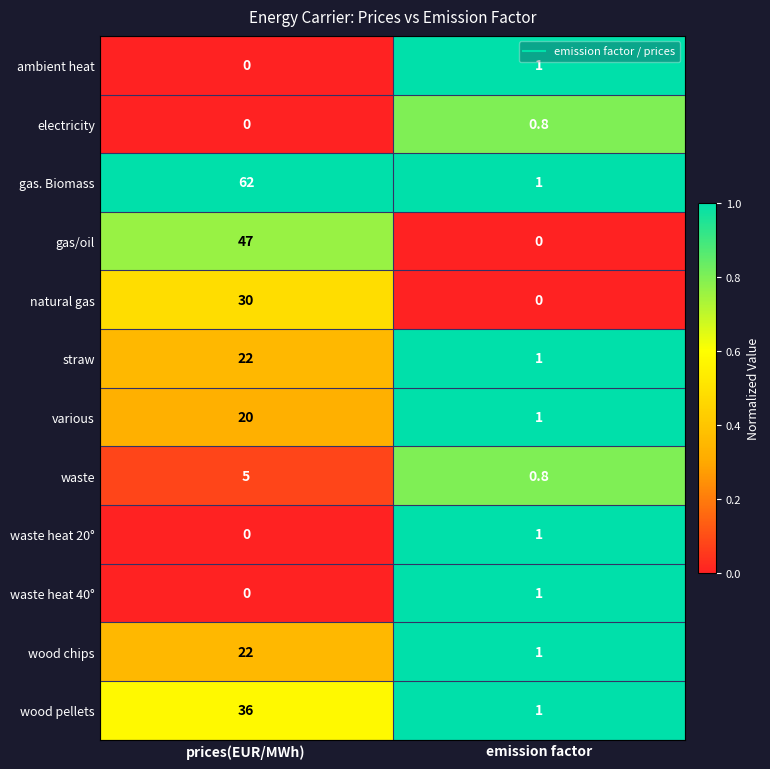

What is the total value across all series at emission factor?

9.6